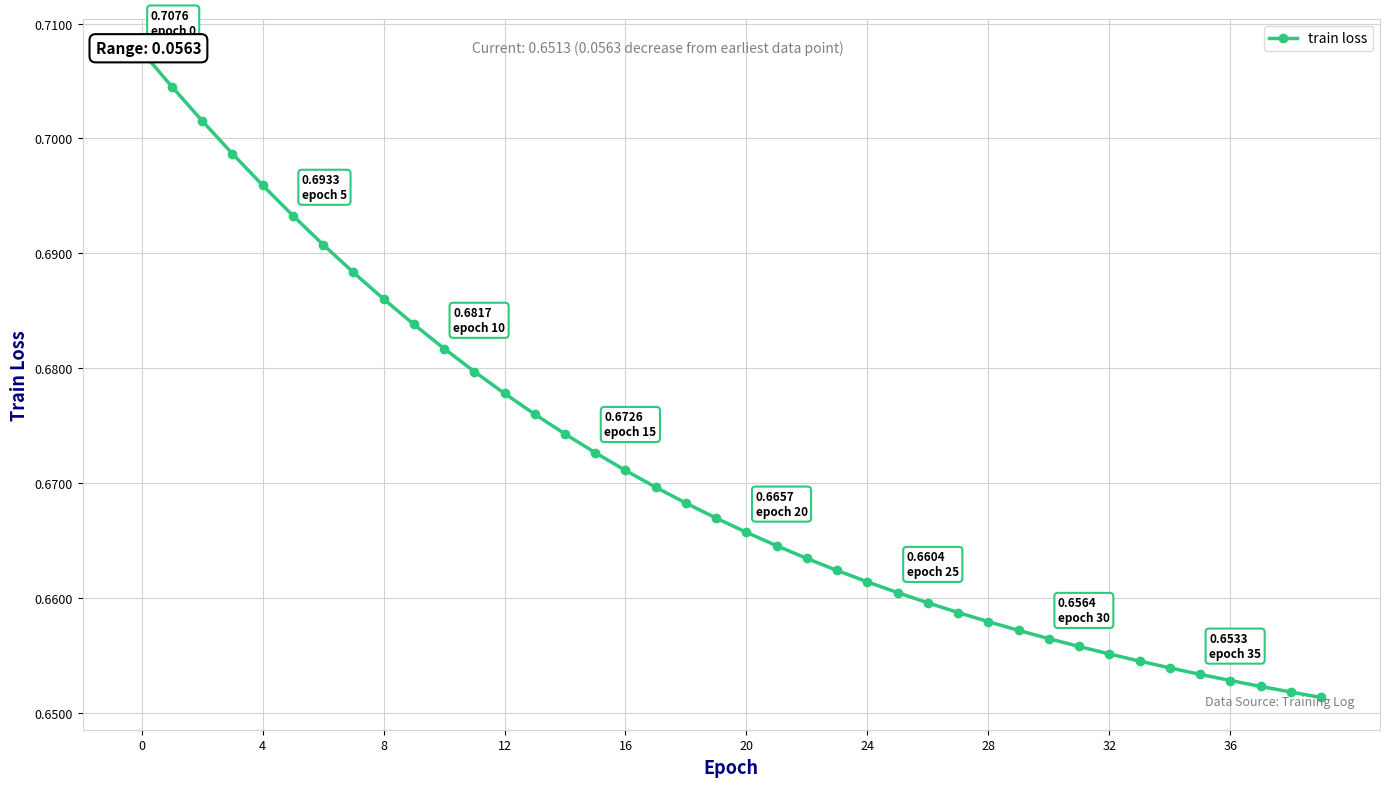

Where is the data nearest to the value 0?

39